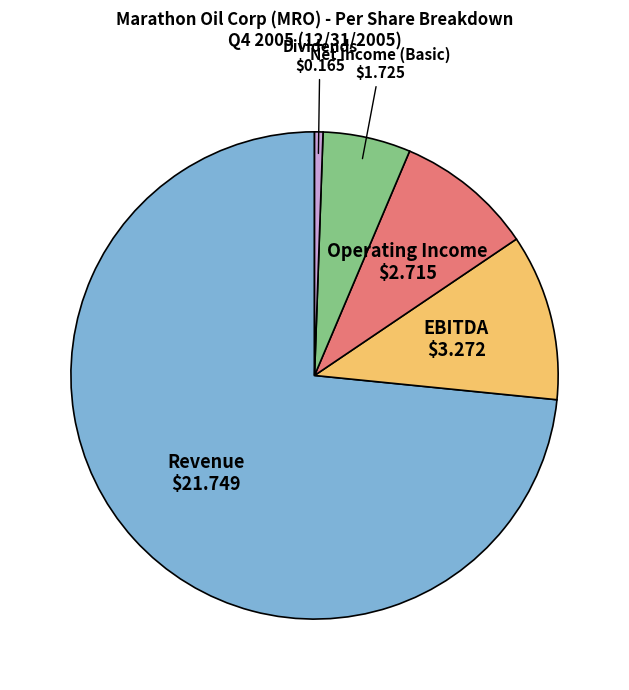

Is Dividends the majority of the pie?

No